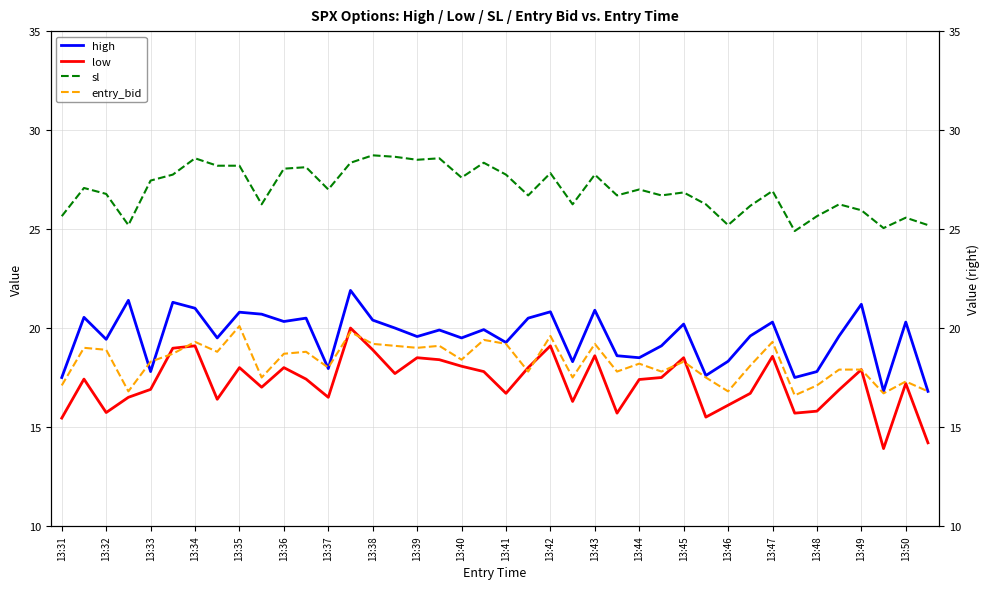

True or false: entry_bid and low intersect in this chart.

True